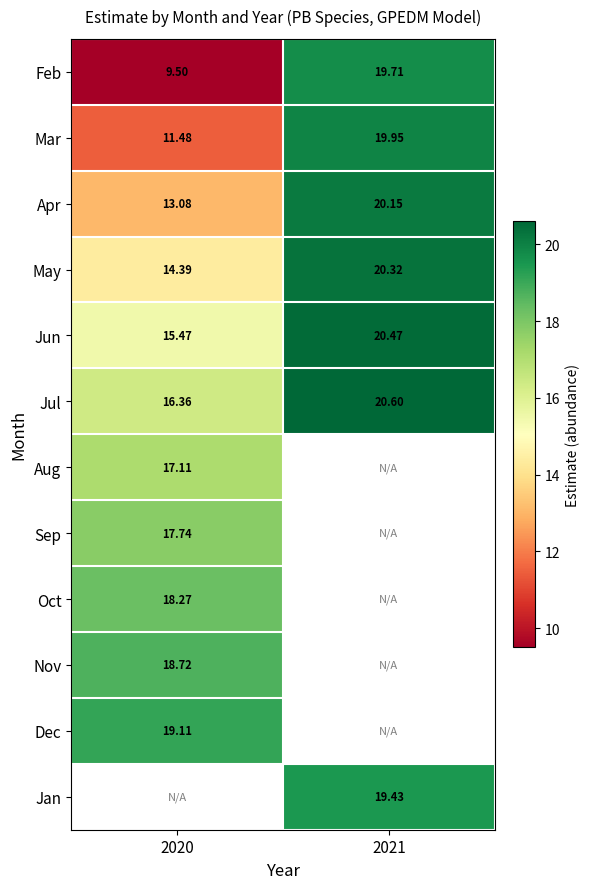

At how many categories does at least one series exceed 15?

2